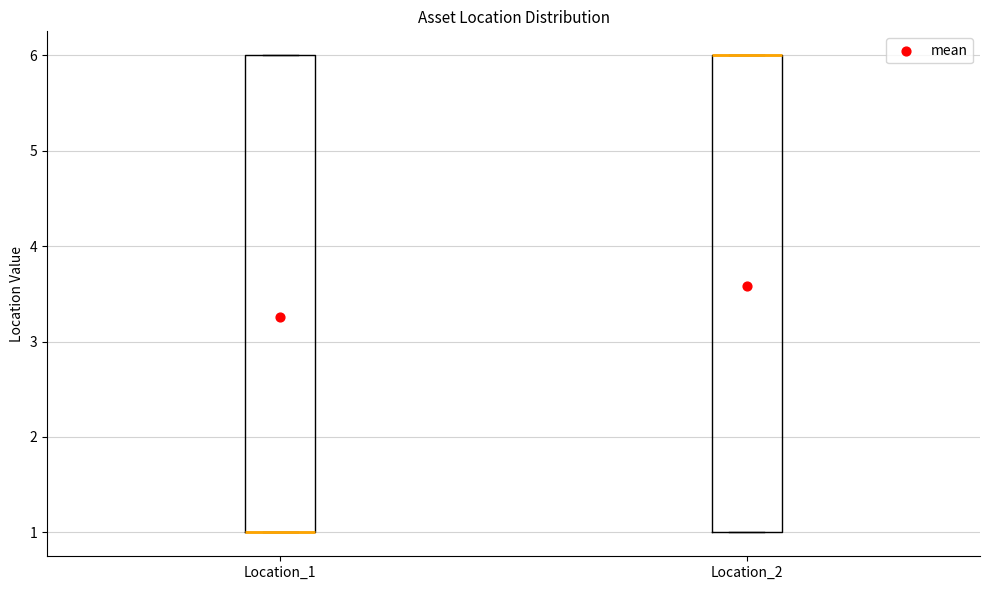

Where is the lower edge of the box for Location_2 on the y-axis? The values are not printed on the chart, so give them approximately, as read against the axis.

1